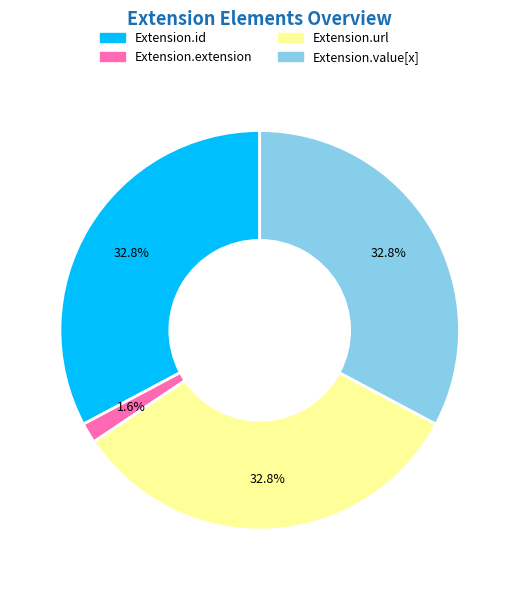

Which has a higher value, Extension.id or Extension.extension?

Extension.id